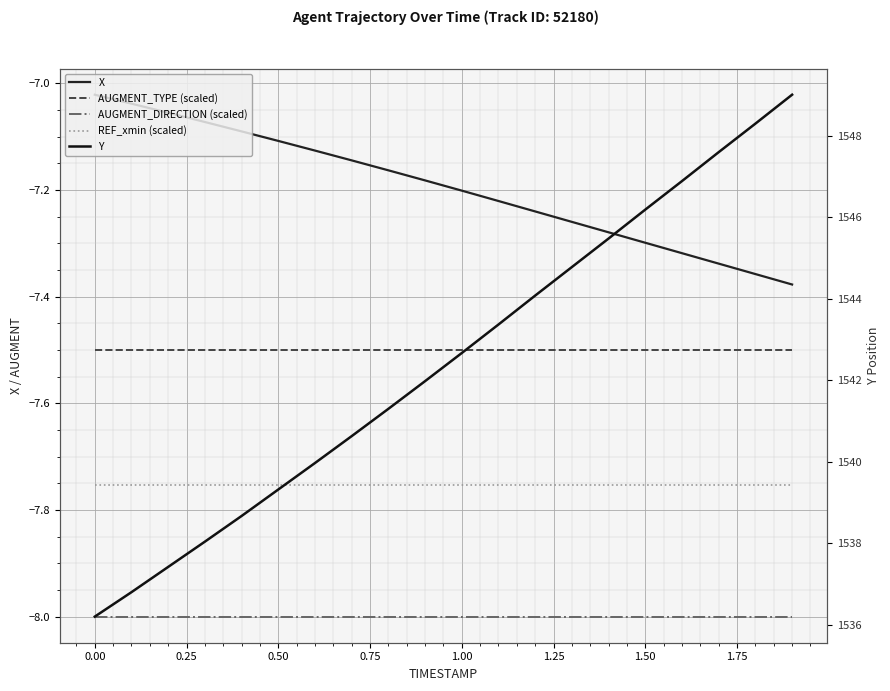

What is the difference between the maximum and minimum values in the X series?

0.4